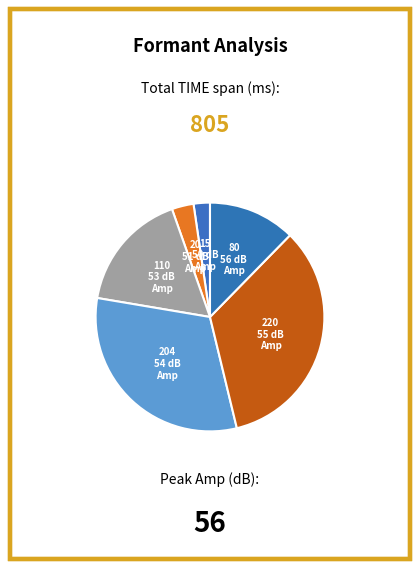

How many slices are in this pie chart?

6